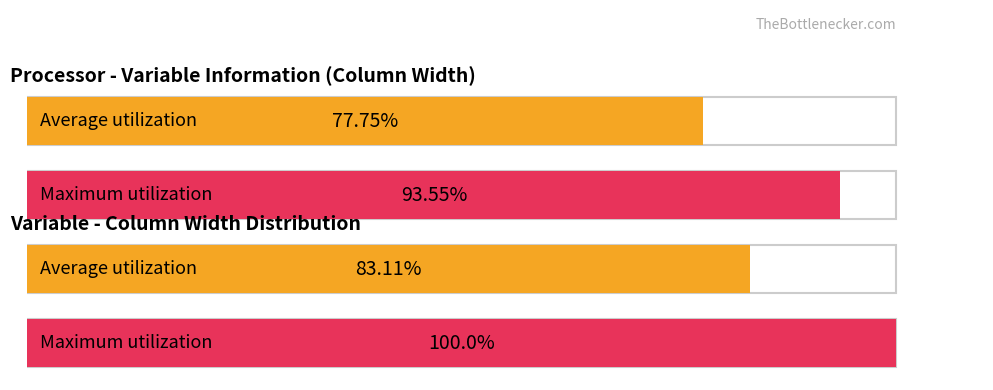

What are all the series names shown in the legend?

Average utilization, Maximum utilization